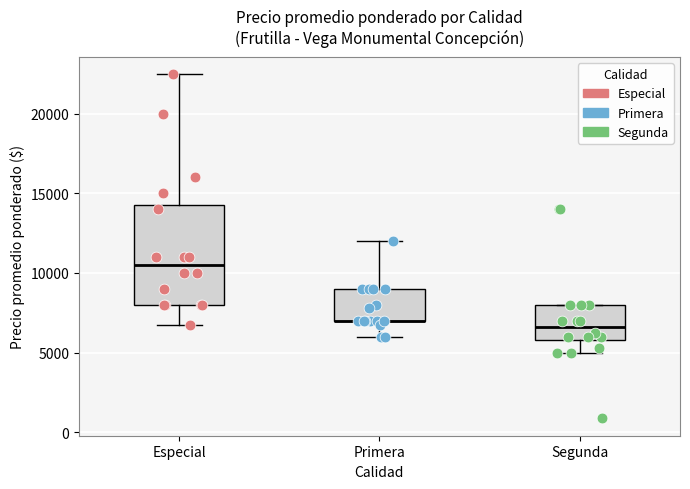

Reading left to right, transcribe this box plot: for each box, give where its median line is, the range the box spans, and where its two whiskers end, as read against the y-axis. The values are not printed on the chart, so give them approximately, as read against the axis.

Especial: median 10500, box 8000 to 14500, whiskers 6500 to 22500
Primera: median 7000 (drawn on the box's lower edge), box 7000 to 9000, whiskers 6000 to 12000
Segunda: median 6500, box 6000 to 8000, whiskers 5000 to 8000